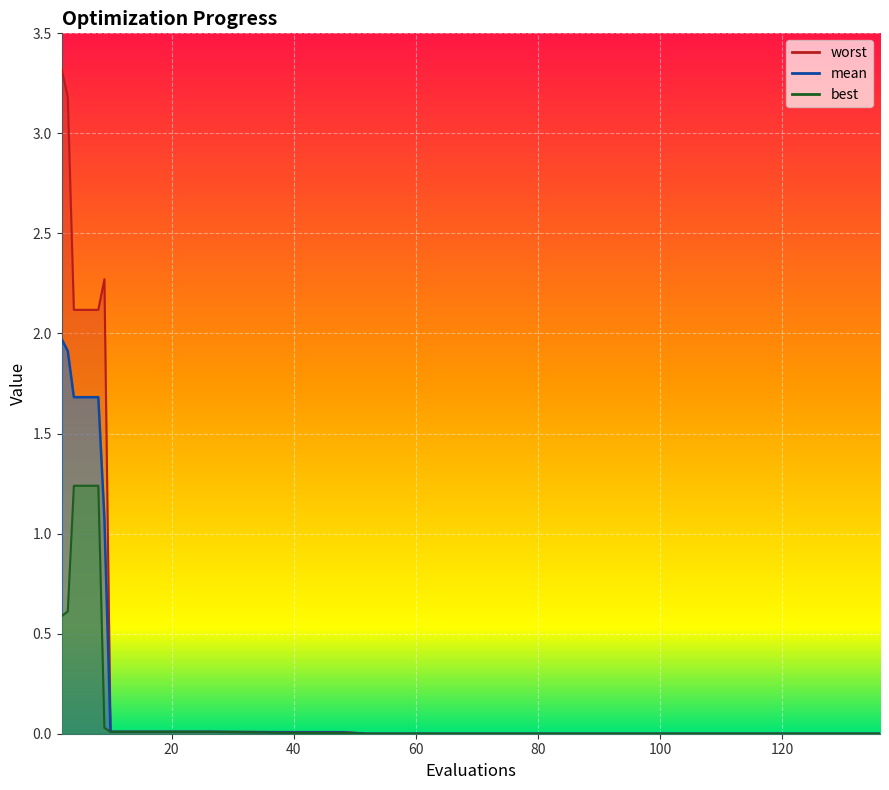

True or false: best has a value of 0.0 at 52.

True